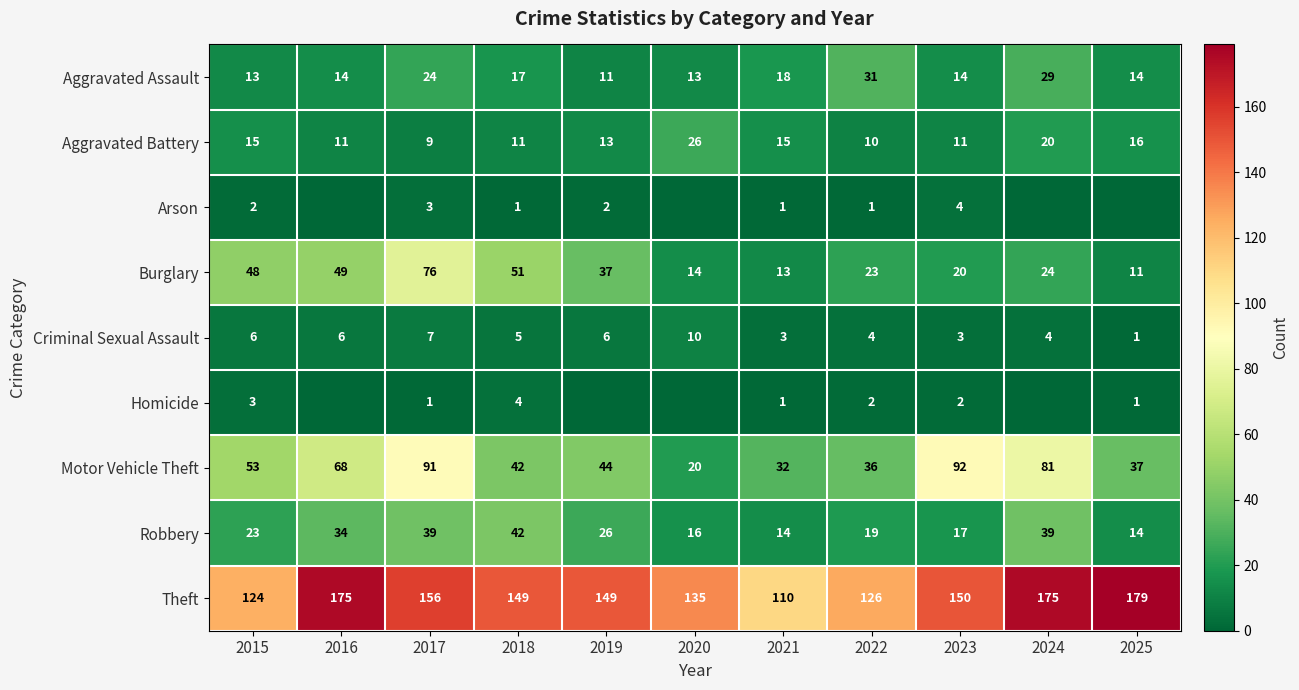

What is the total value across all series at 2020?

234